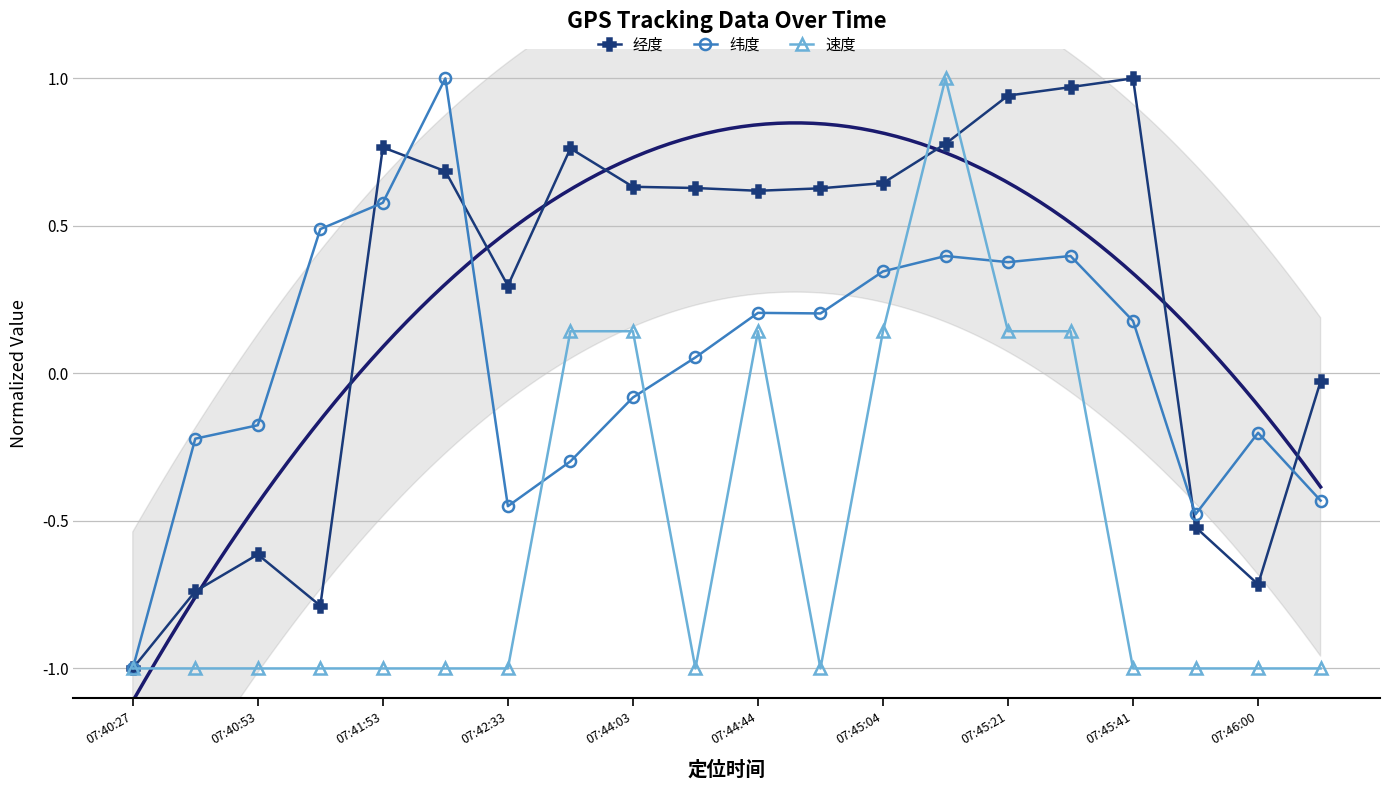

What is the sum of all 经度 values?

5.0